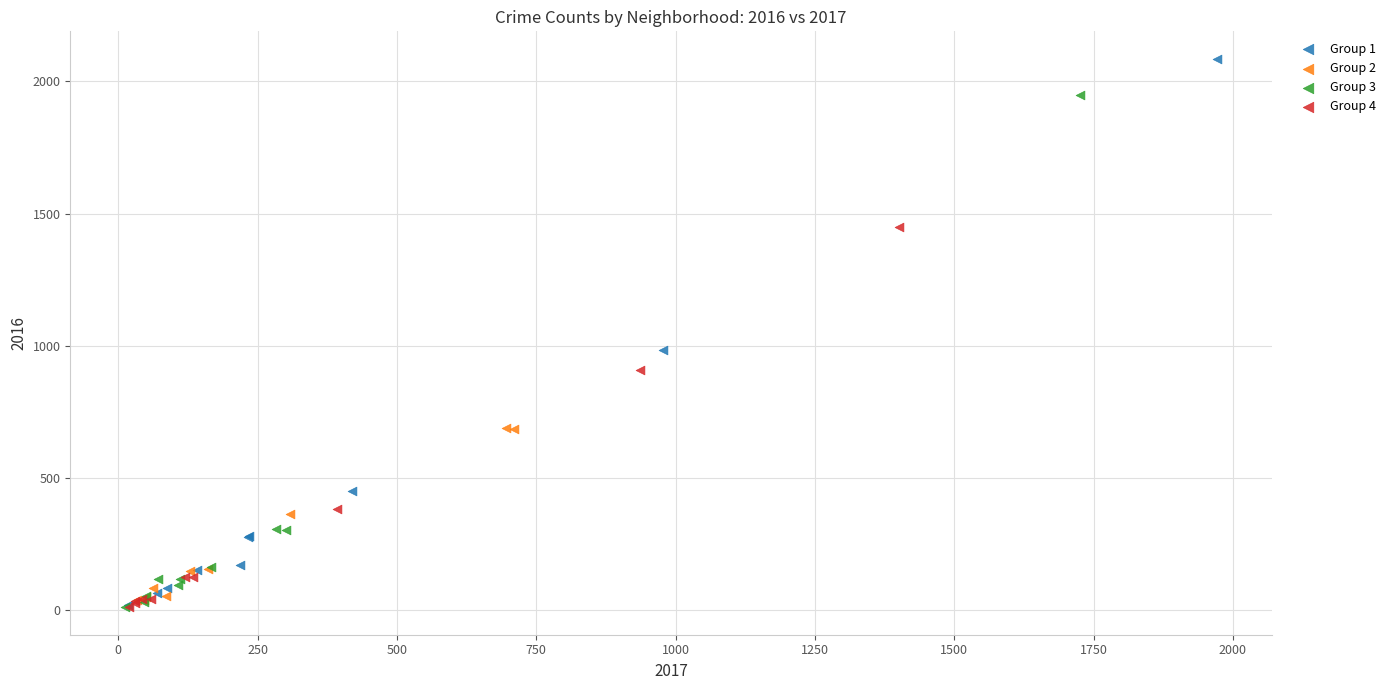

Which series reaches the maximum Y coordinate?

Group 1